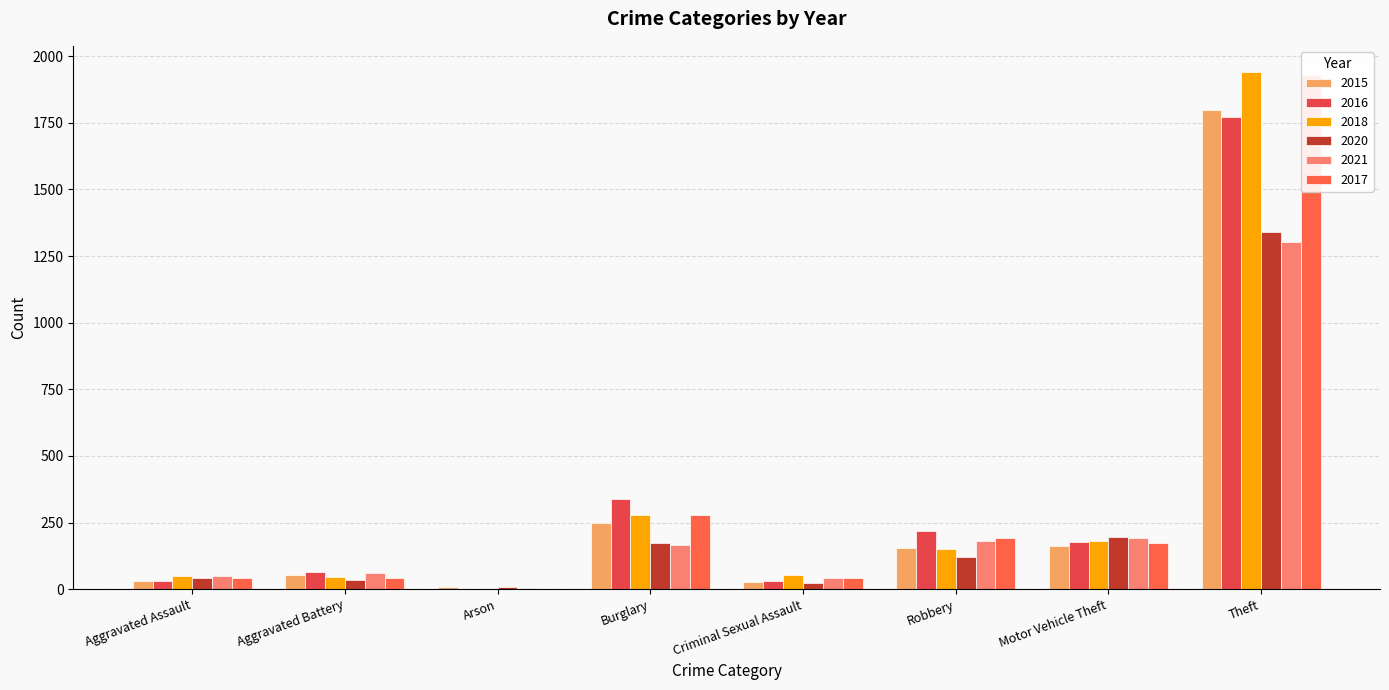

The 2015 series shows 40 at Aggravated Assault. True or false?

False